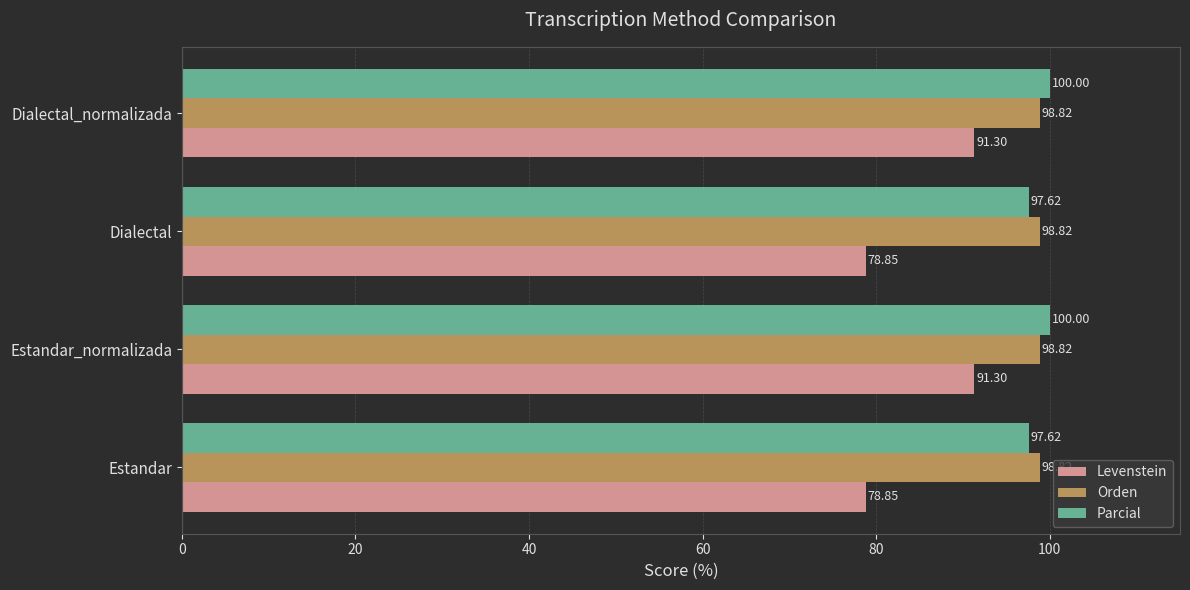

Which series has the largest total across all categories?

Orden